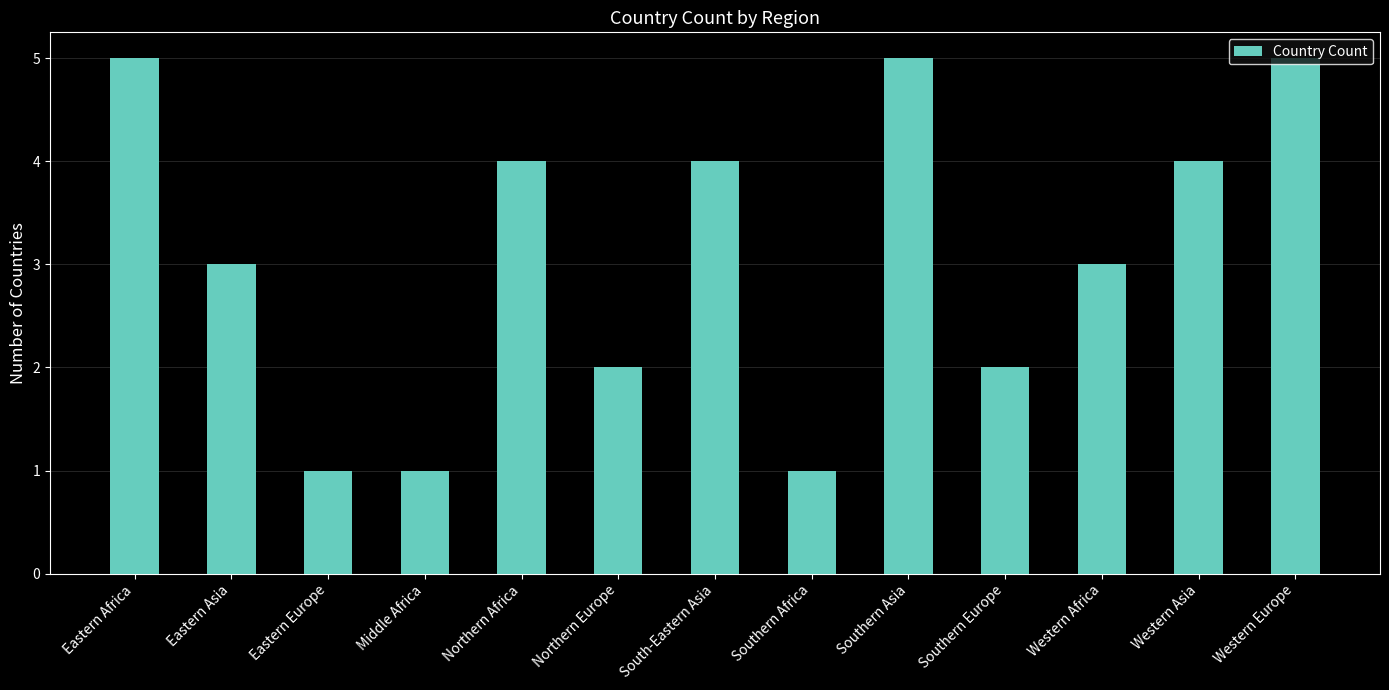

Count the number of data series in this chart.

1